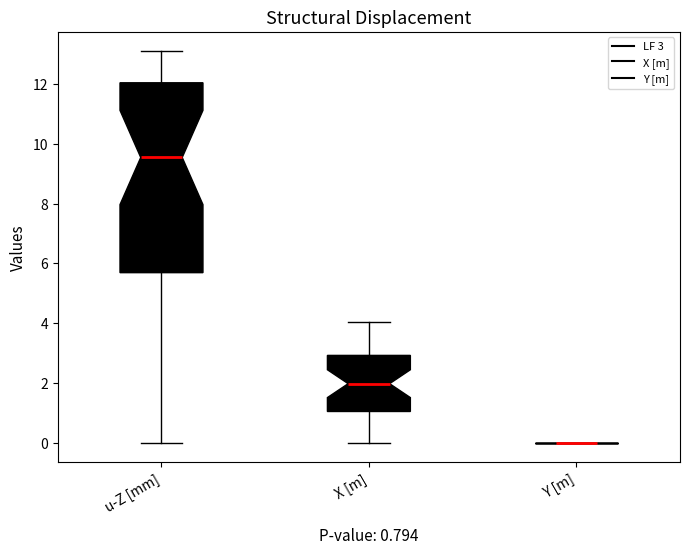

Comparing the boxes themselves (not the whiskers), which one is the tallest?

u-Z [mm]